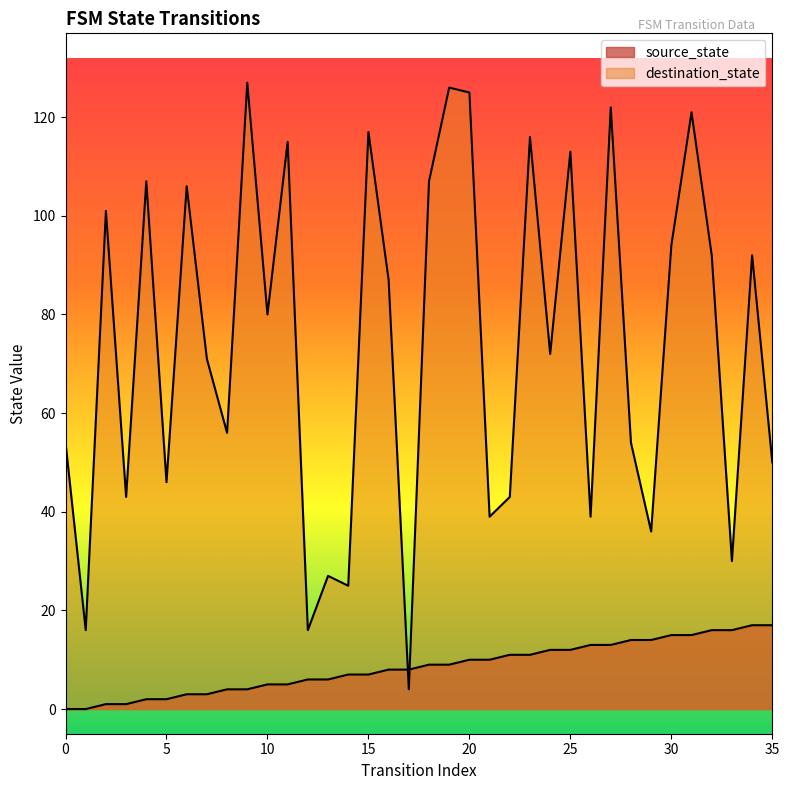

What is the value of the source_state point at the 32nd from the left?

15